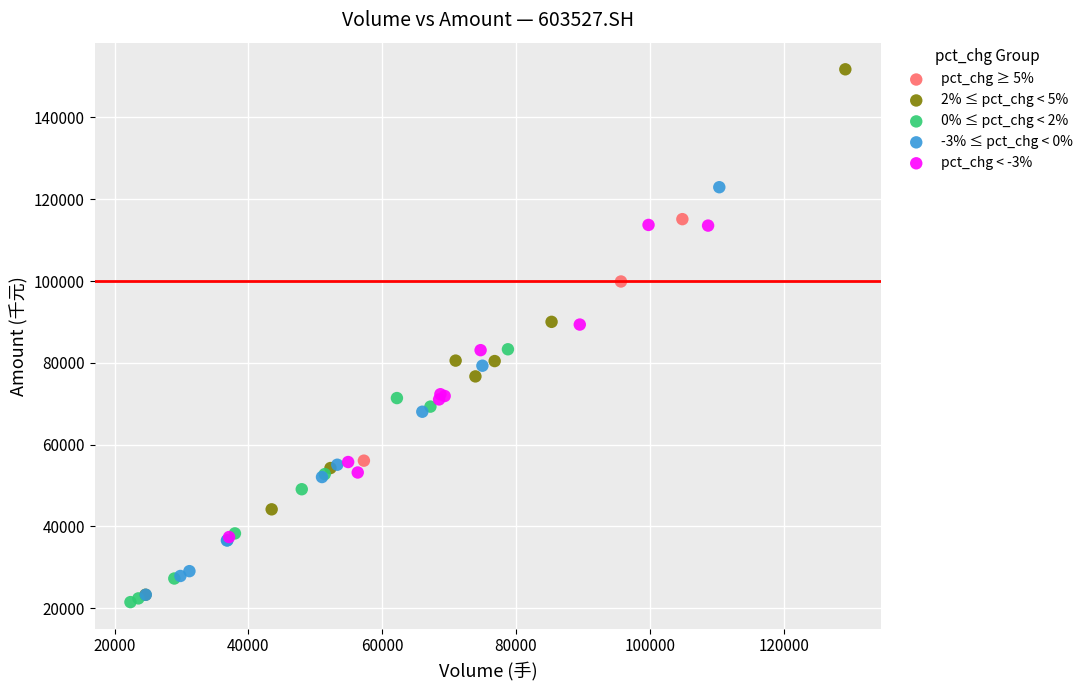

Which series has the widest spread of Y values?

2% ≤ pct_chg < 5%